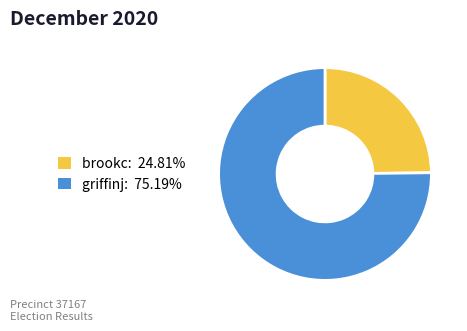

Which category has the biggest portion of the pie?

griffinj